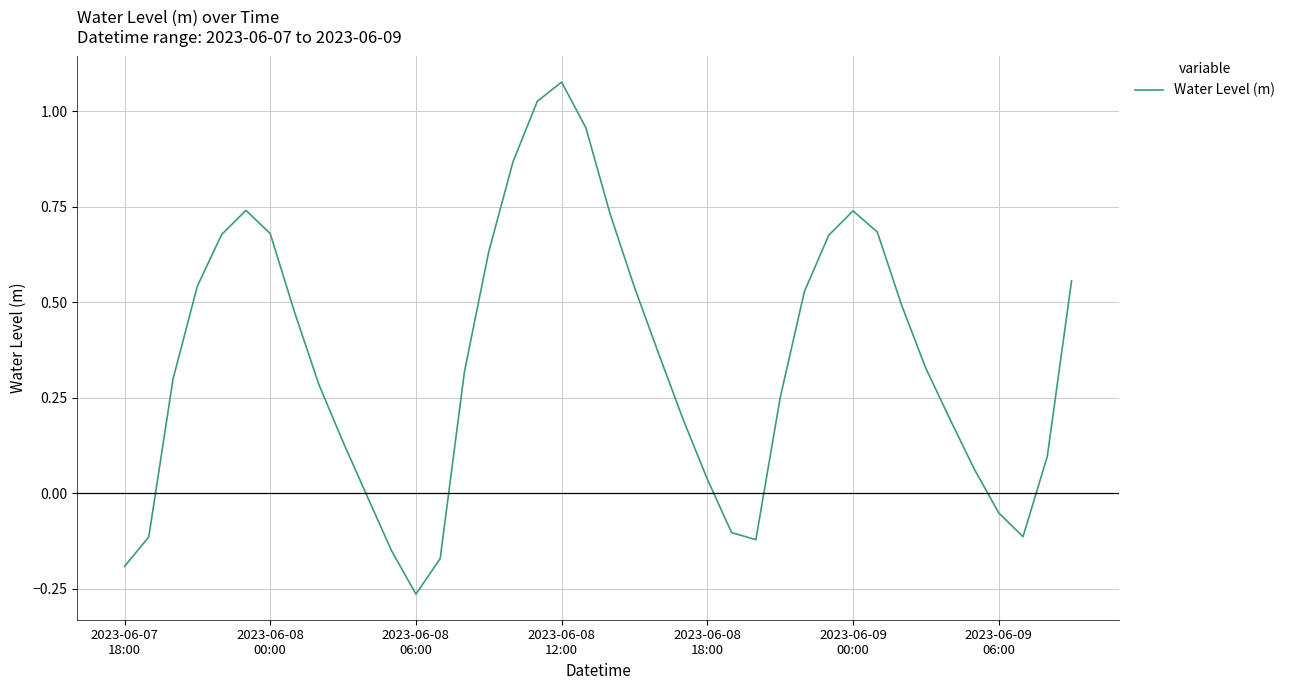

True or false: there are more than 0 points higher than both neighbors.

True